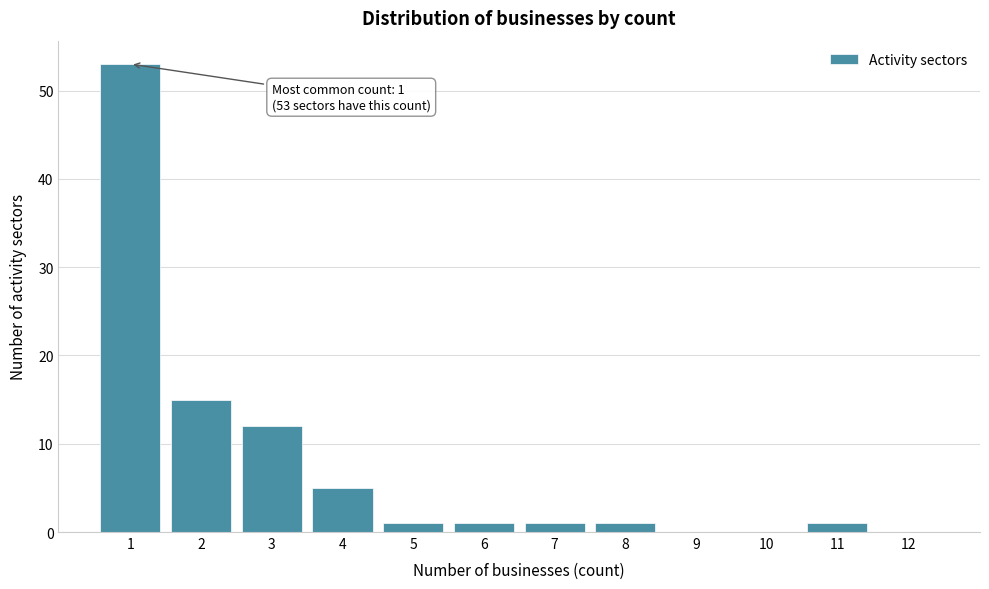

Reading left to right, what are all the values shown in this chart?

1=53	2=15	3=12	4=5	5=1	6=1	7=1	8=1	9=0	10=0	11=1	12=0